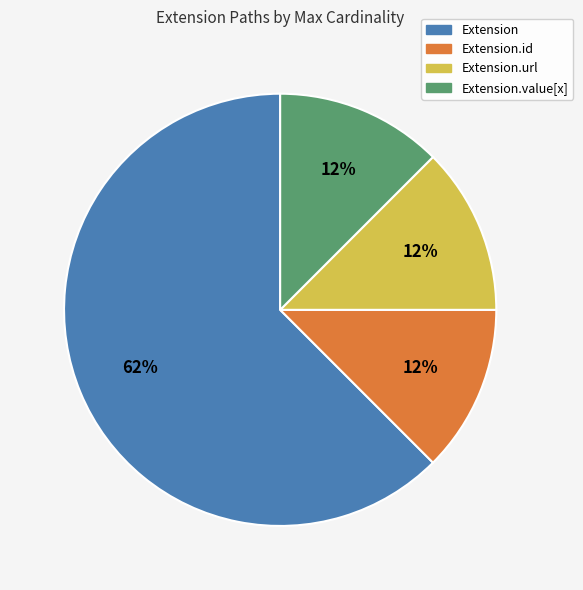

Does any single category account for the majority?

Yes